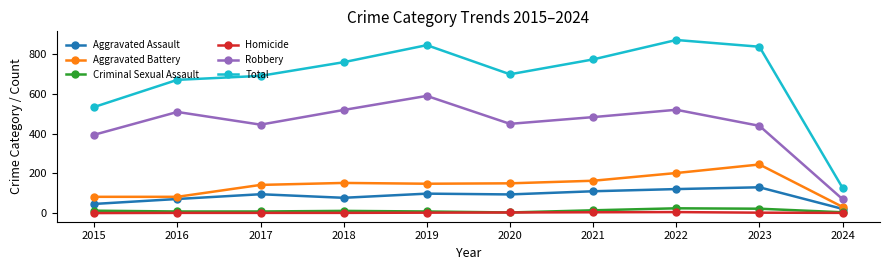

What is the value of the Aggravated Assault point at the 7th from the left?

110